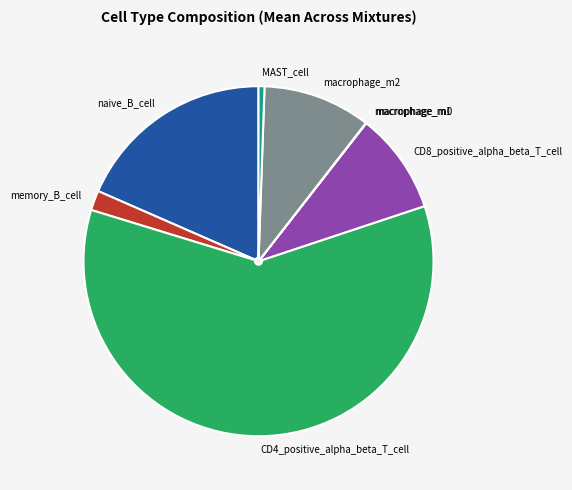

Which slice is the largest?

CD4_positive_alpha_beta_T_cell